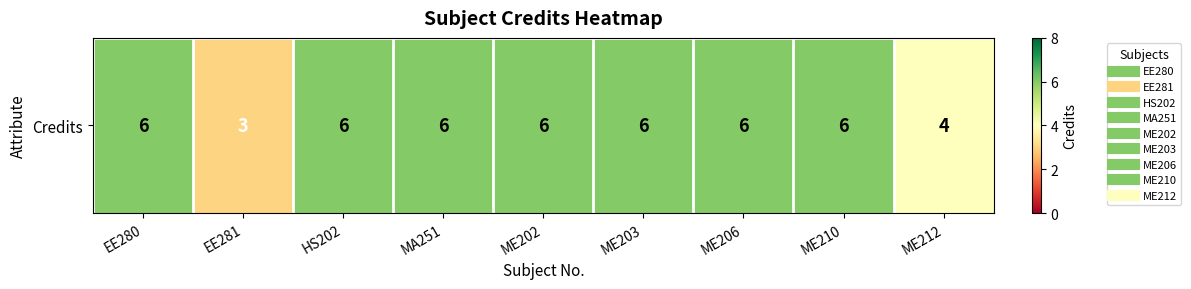

What is the difference between the values at ME212 and MA251?

2